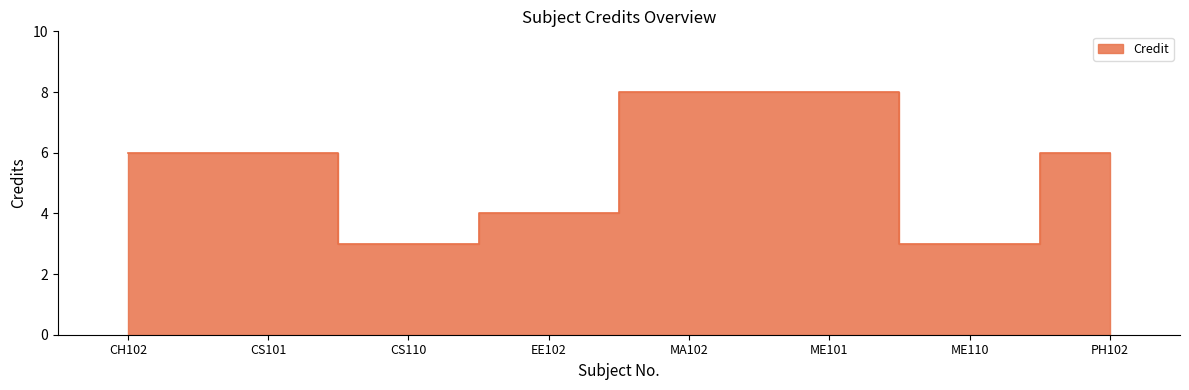

Reading left to right, list all the values displayed in this chart.

CH102=6	CS101=6	CS110=3	EE102=4	MA102=8	ME101=8	ME110=3	PH102=6